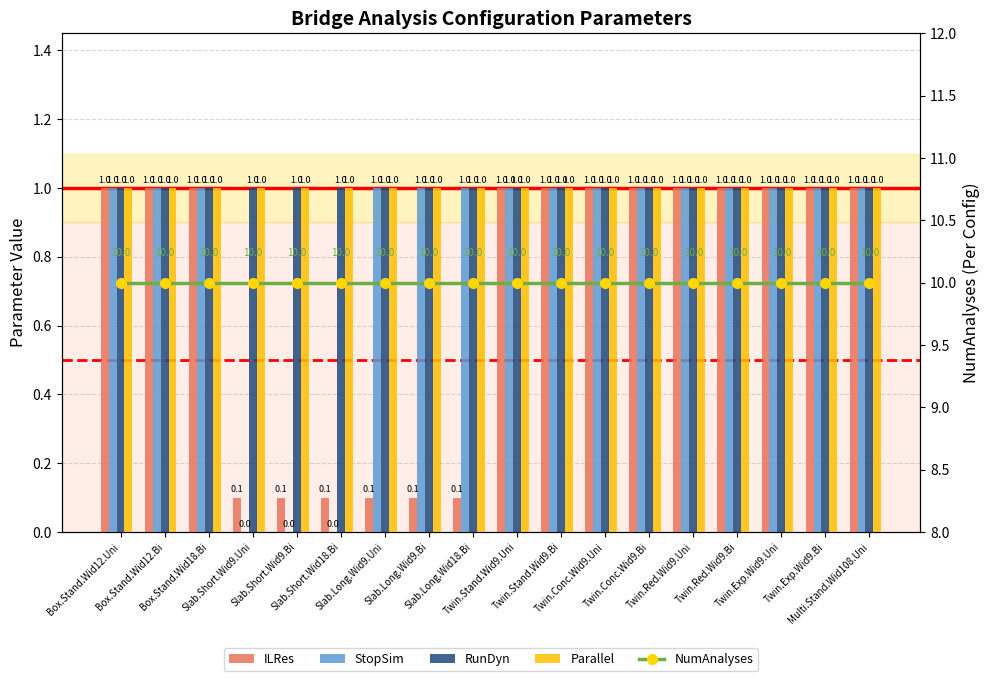

What is the sum of all ILRes values?

12.6